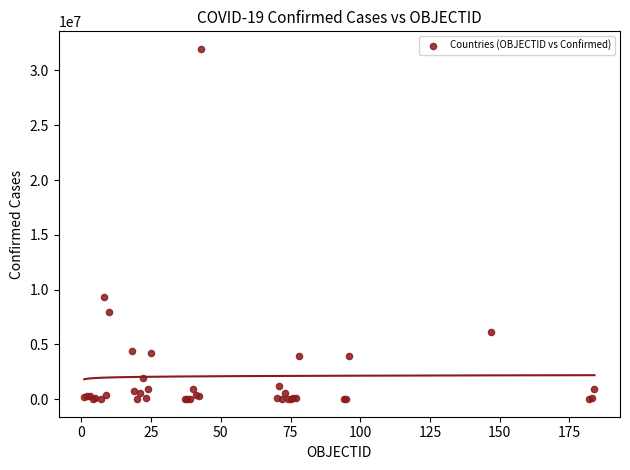

What Y value in the scatter plot is closest to 15985103?

9341492